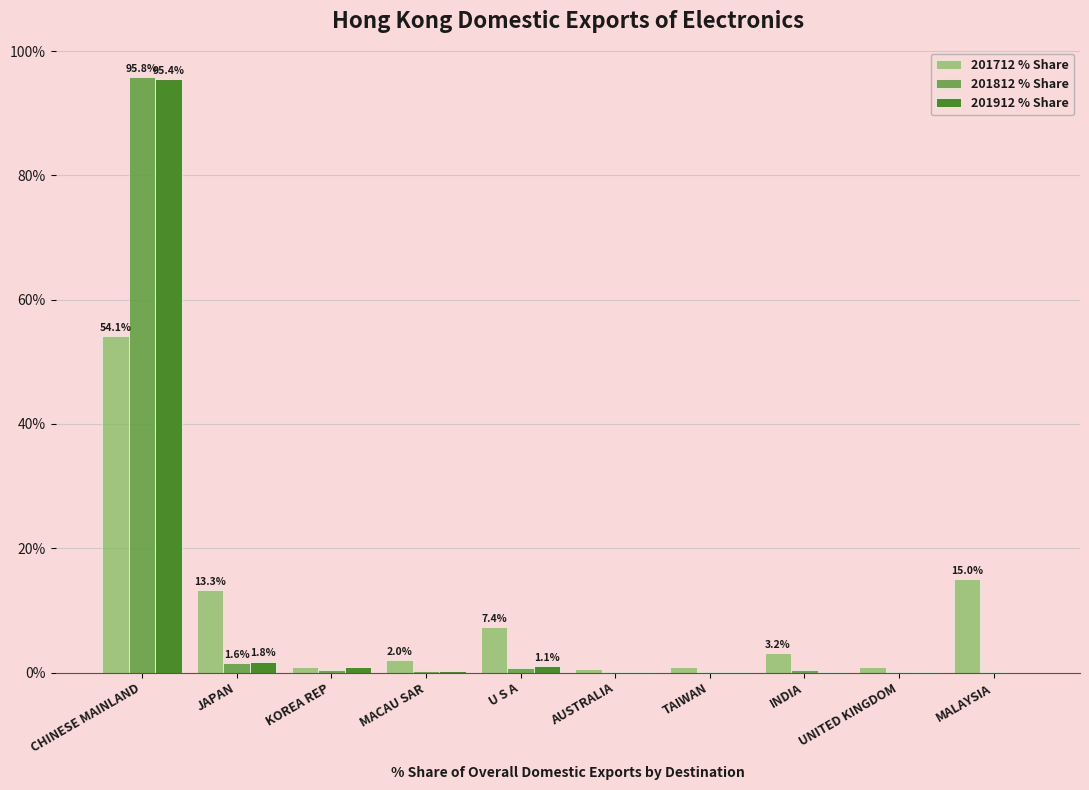

Reading left to right, extract all data points from this chart.

201712 % Share: CHINESE MAINLAND=54.1	JAPAN=13.3	KOREA REP=0.8	MACAU SAR=2.0	U S A=7.4	AUSTRALIA=0.6	TAIWAN=0.9	INDIA=3.2	UNITED KINGDOM=0.9	MALAYSIA=15.0
201812 % Share: CHINESE MAINLAND=95.8	JAPAN=1.6	KOREA REP=0.3	MACAU SAR=0.3	U S A=0.8	AUSTRALIA=0.1	TAIWAN=0.1	INDIA=0.5	UNITED KINGDOM=0.1	MALAYSIA=0.0
201912 % Share: CHINESE MAINLAND=95.4	JAPAN=1.8	KOREA REP=0.9	MACAU SAR=0.3	U S A=1.1	AUSTRALIA=0.1	TAIWAN=0.1	INDIA=0.0	UNITED KINGDOM=0.1	MALAYSIA=0.0